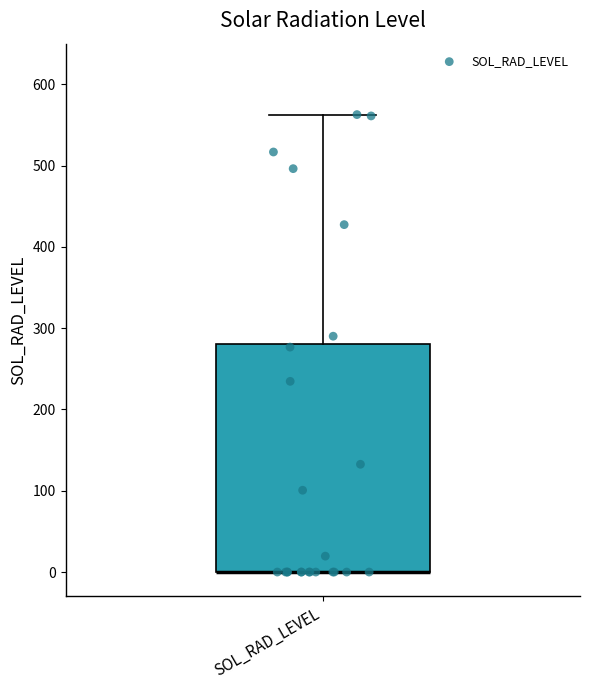

Where is the lower edge of the box for SOL_RAD_LEVEL on the y-axis? The values are not printed on the chart, so give them approximately, as read against the axis.

0